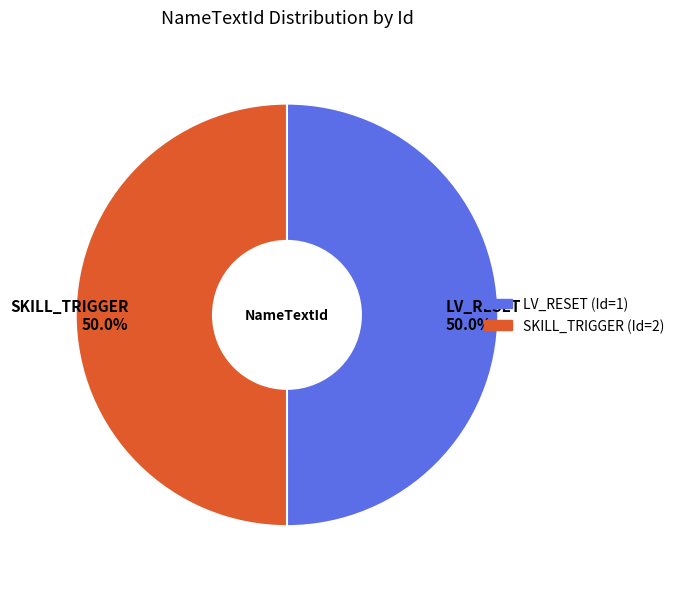

What is the ratio of the value at LV_RESET 50.0% to the value at SKILL_TRIGGER 50.0%?

1.0